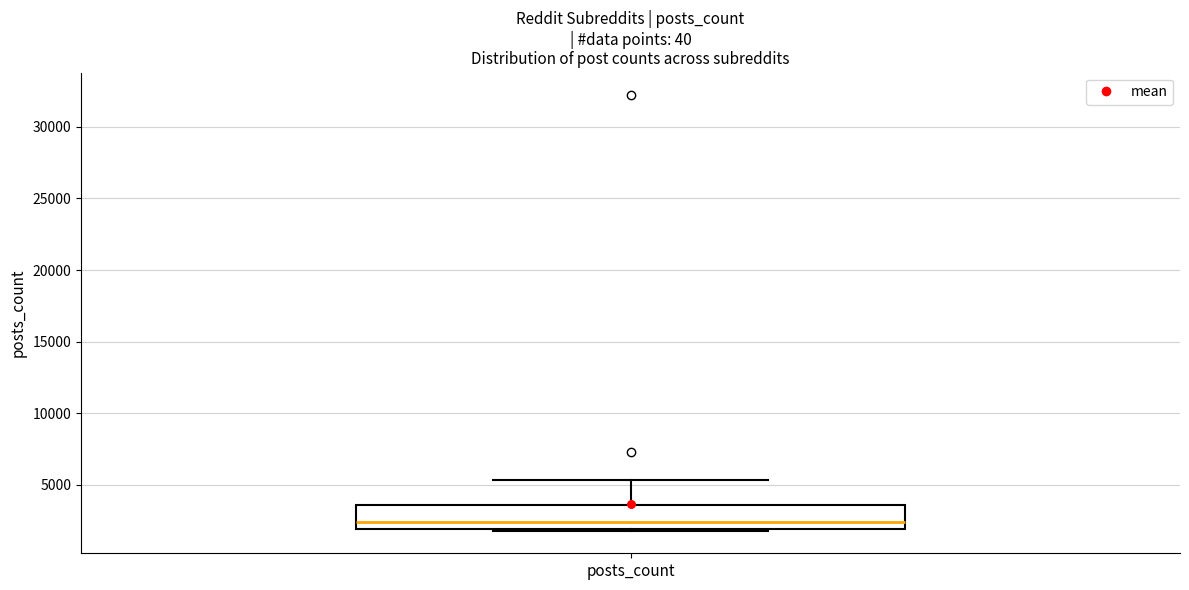

Transcribe this box plot: give where the median line is, the range the box spans, and where the two whiskers end, as read against the y-axis. The values are not printed on the chart, so give them approximately, as read against the axis.

median 2500, box 2000 to 3500, whiskers 1500 to 5500